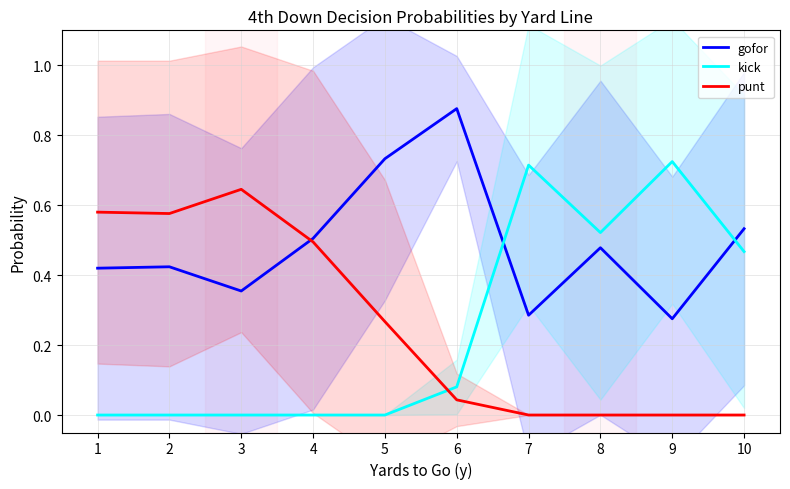

Where is the first local minimum for punt?

2